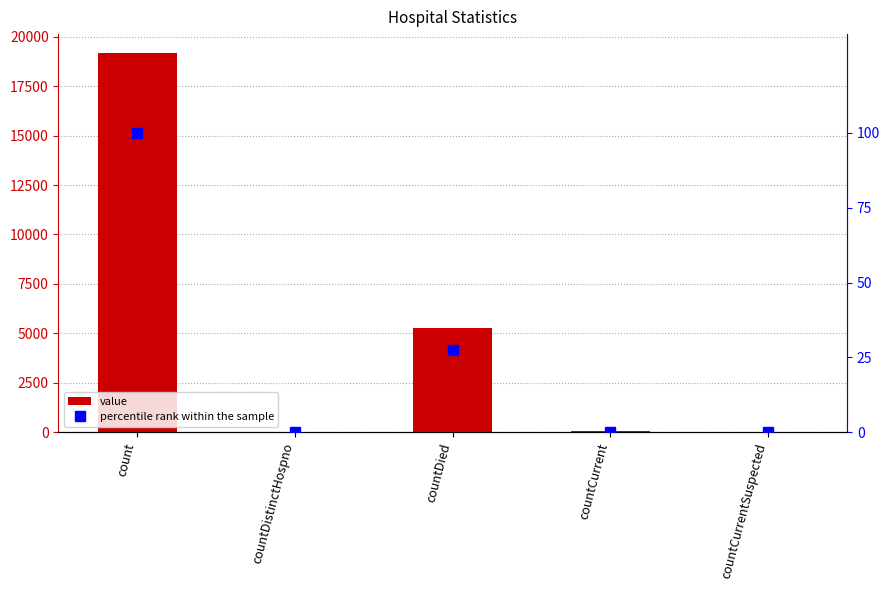

How many series are shown in this chart?

2